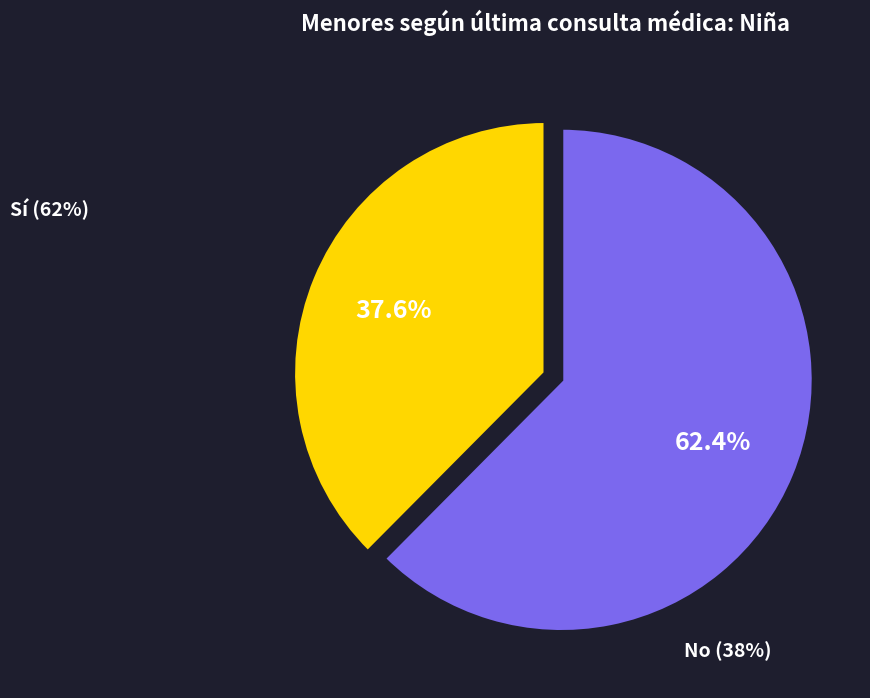

Does any single category account for the majority?

Yes